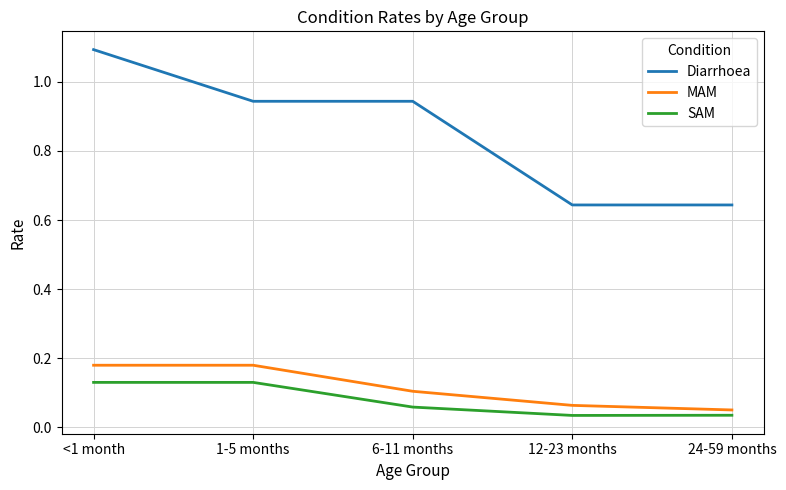

What is the difference between the highest and lowest values at <1 month?

1.0